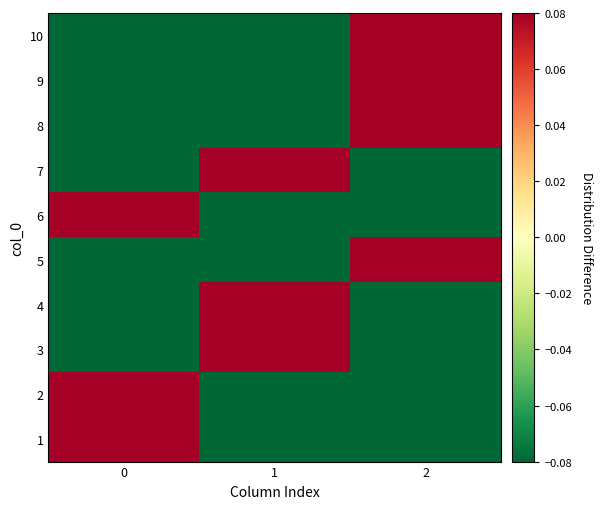

Reading left to right, what are all the values shown in this chart?

1: 0=0.7	1=-0.3	2=-0.3
2: 0=0.7	1=-0.3	2=-0.3
3: 0=-0.3	1=0.7	2=-0.3
4: 0=-0.3	1=0.7	2=-0.3
5: 0=-0.3	1=-0.3	2=0.7
6: 0=0.7	1=-0.3	2=-0.3
7: 0=-0.3	1=0.7	2=-0.3
8: 0=-0.3	1=-0.3	2=0.7
9: 0=-0.3	1=-0.3	2=0.7
10: 0=-0.3	1=-0.3	2=0.7